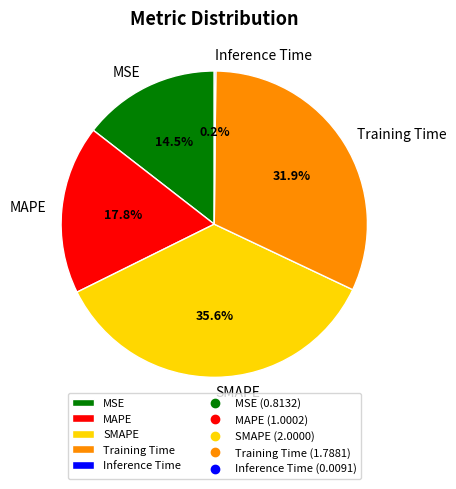

Is there a majority slice in this chart?

No